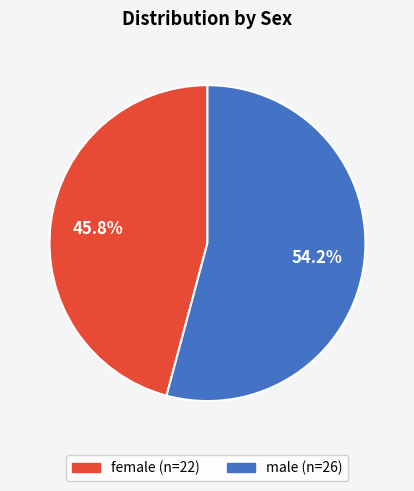

How many segments does this pie chart have?

2